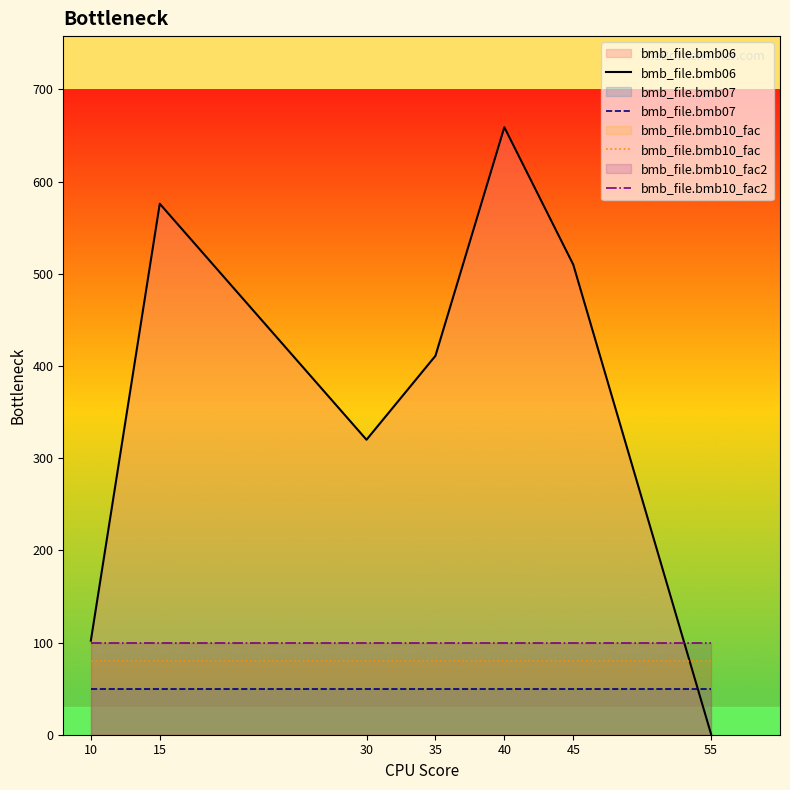

What are all the series names shown in the legend?

bmb_file.bmb06, bmb_file.bmb07, bmb_file.bmb10_fac, bmb_file.bmb10_fac2